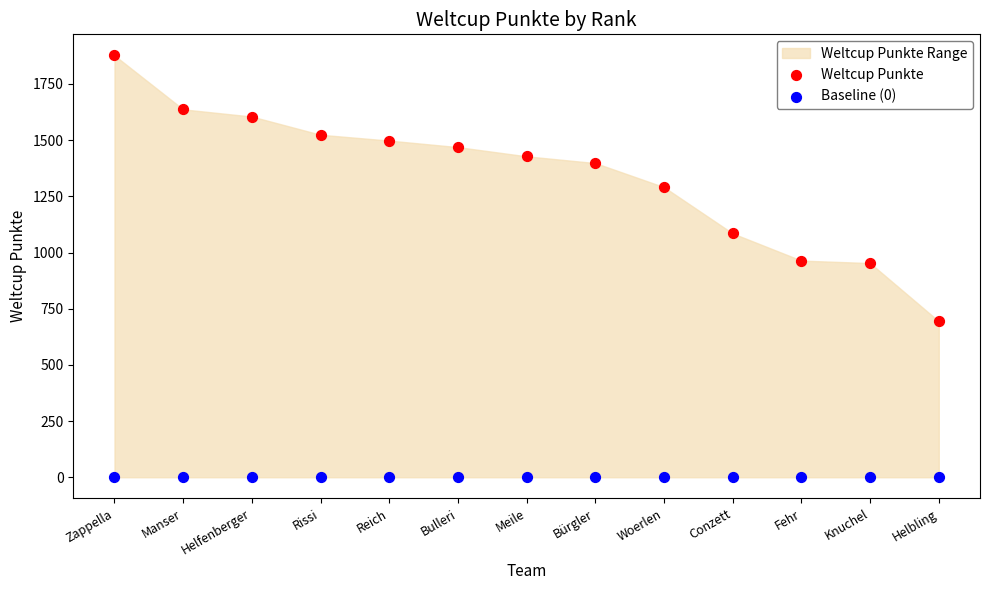

Which series contains the highest Y value?

Weltcup Punkte